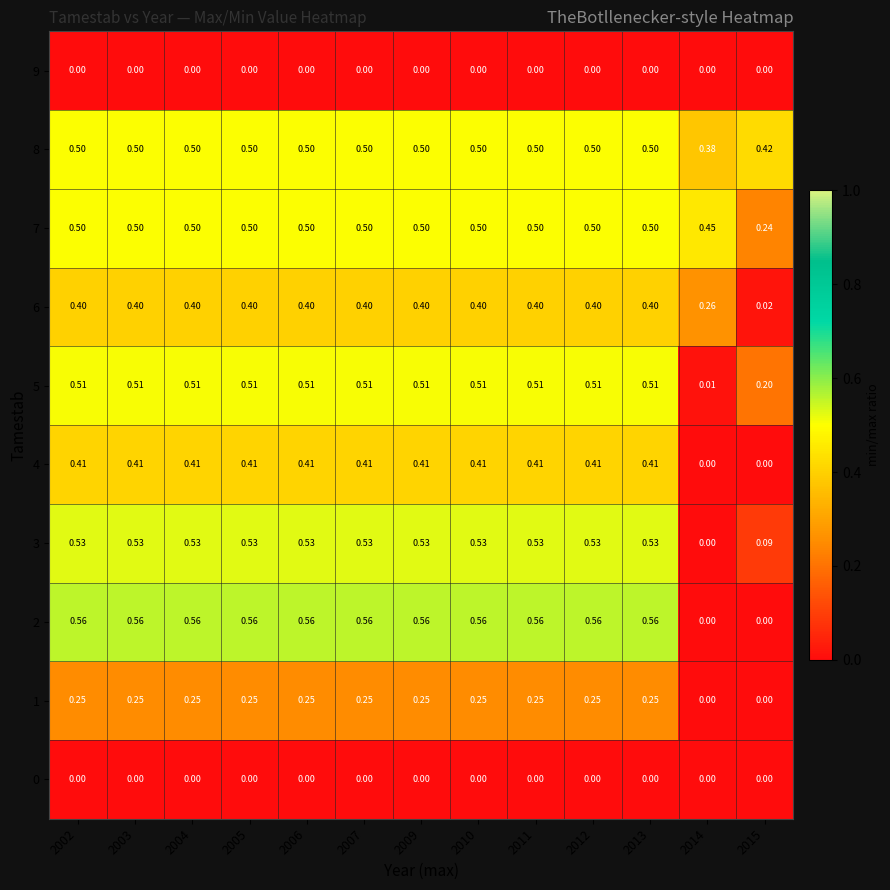

Is the value of 7 at 2003 greater than the value of 5 at 2012?

No